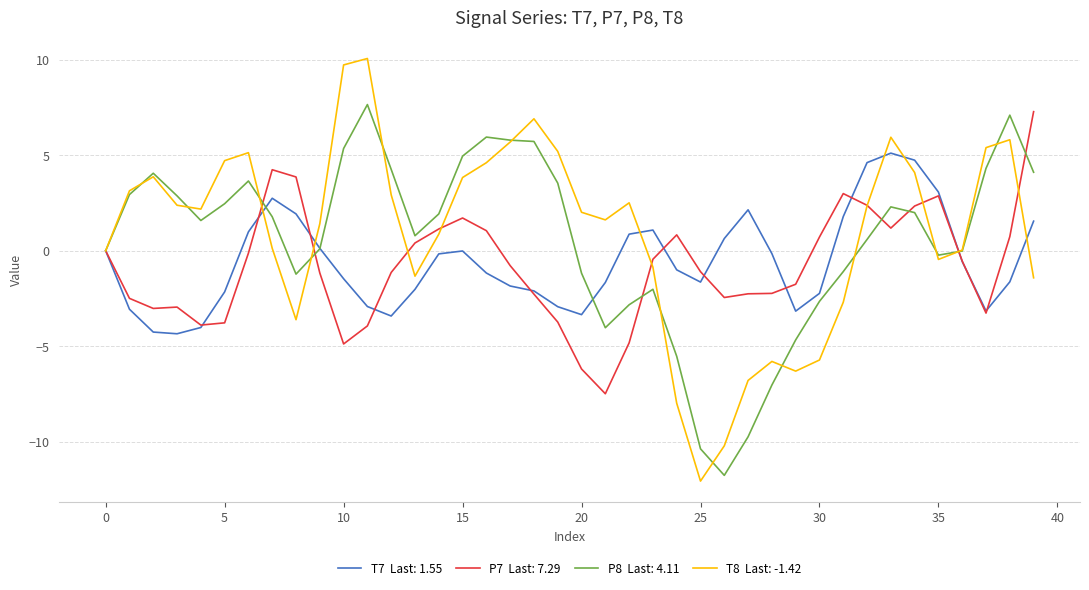

What is the minimum value shown in the chart?

-12.1